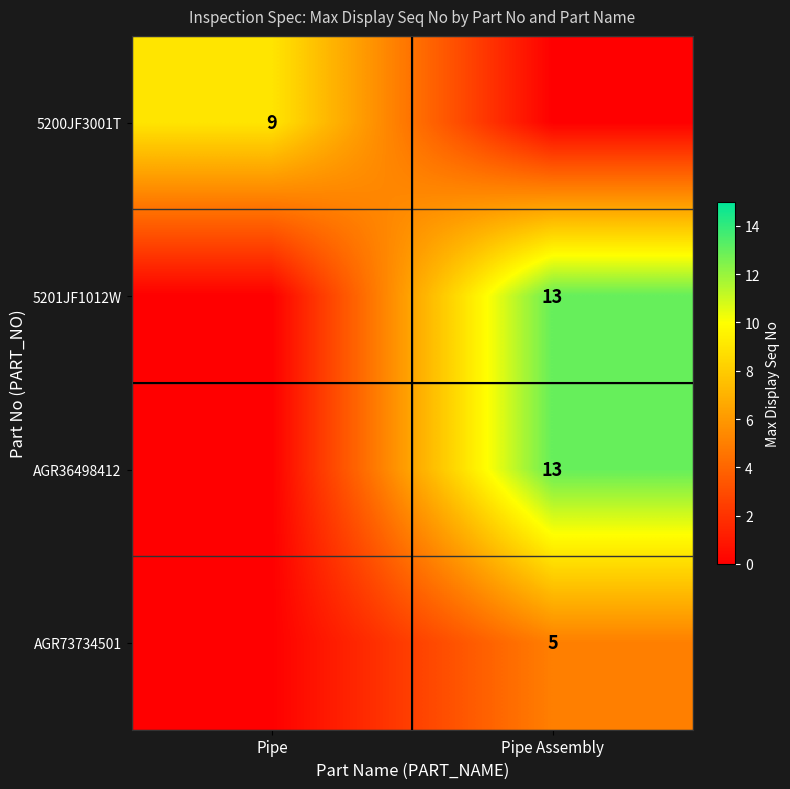

The value of AGR73734501 at Pipe Assembly is 5. True or false?

True